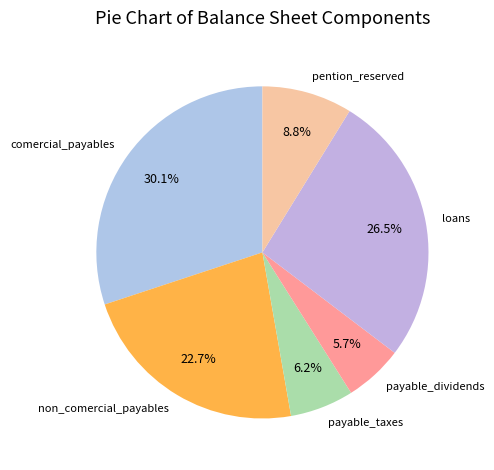

Rank the categories by value from lowest to highest.

payable_dividends, payable_taxes, pention_reserved, non_comercial_payables, loans, comercial_payables